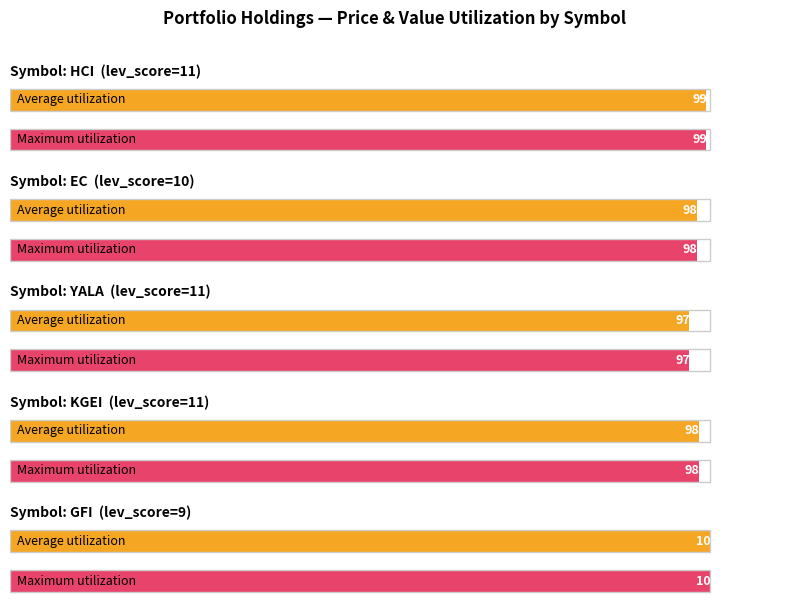

At which category does the chart reach its minimum across all series?

YALA